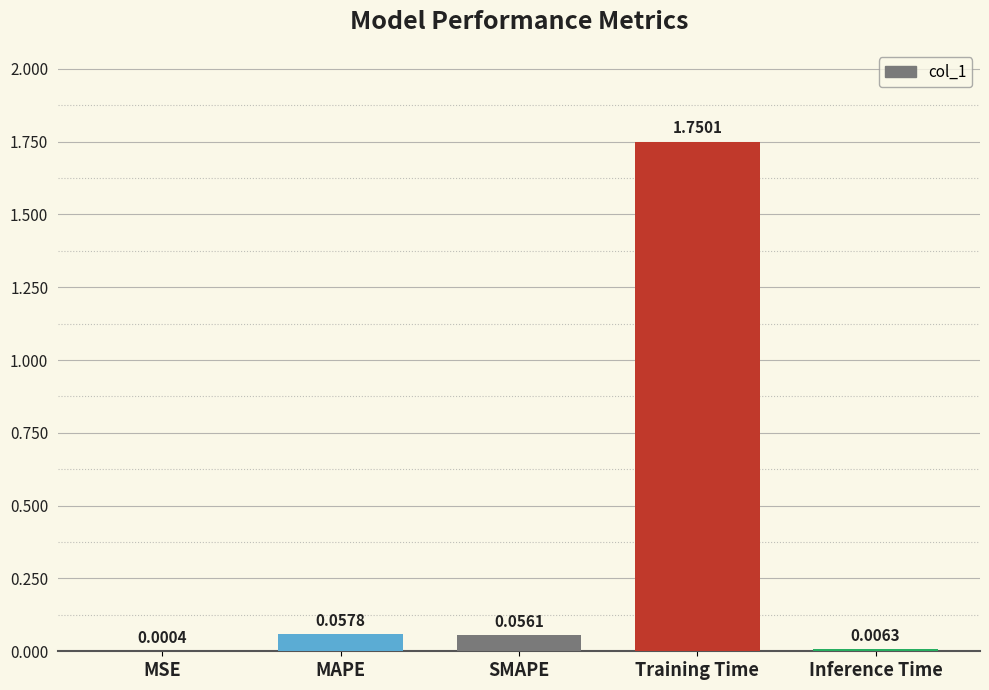

At which category does the chart reach its peak across all series?

Training Time